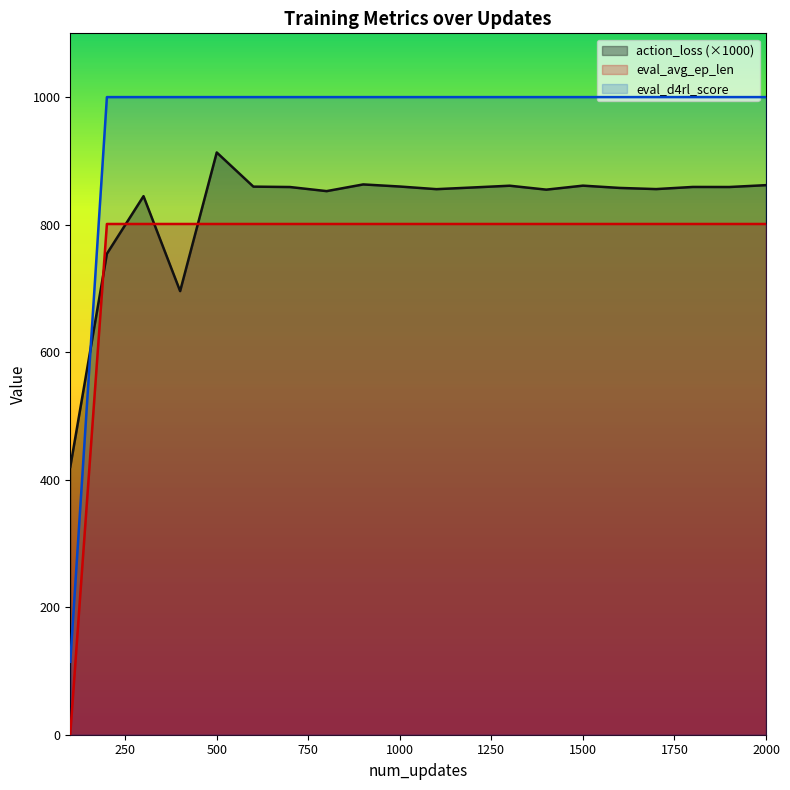

Rank the series by their maximum value, from lowest to highest.

eval_avg_ep_len, action_loss (×1000), eval_d4rl_score